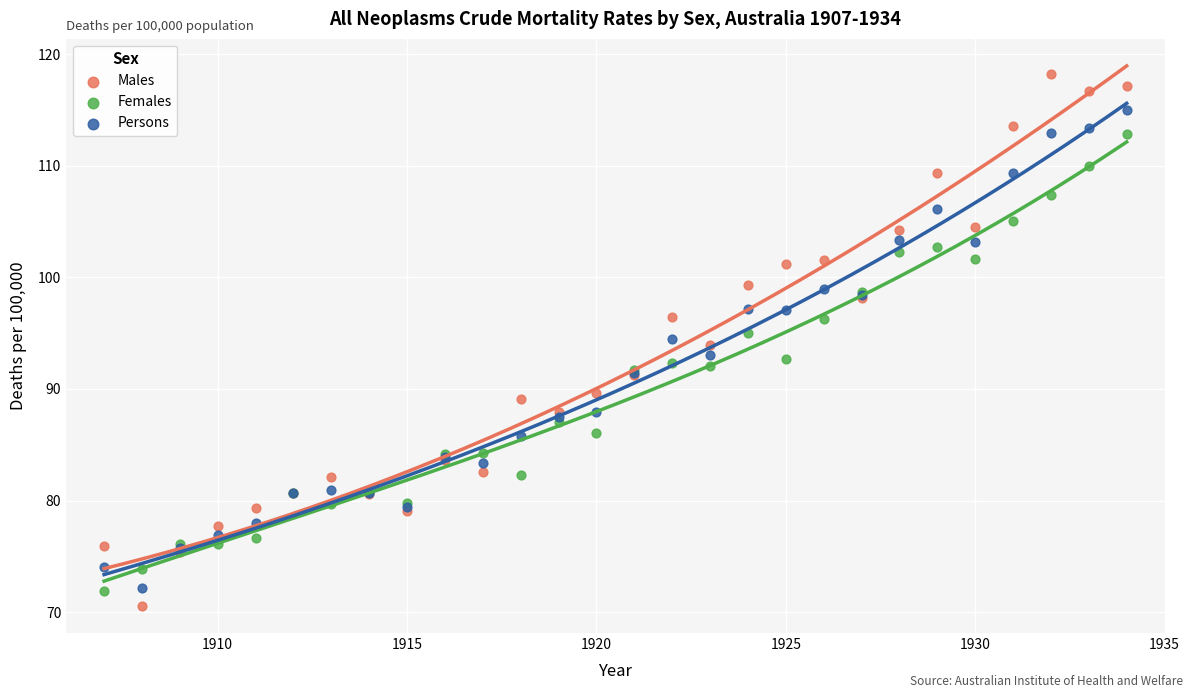

Which series reaches the minimum Y coordinate?

Males